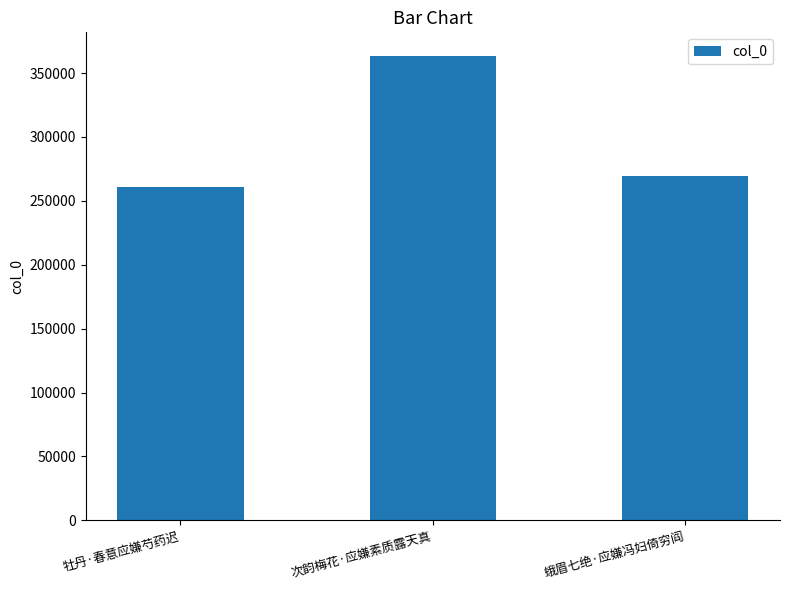

Where is the data nearest to the value 312436?

蛾眉七绝·应嫌冯妇倚穷阎